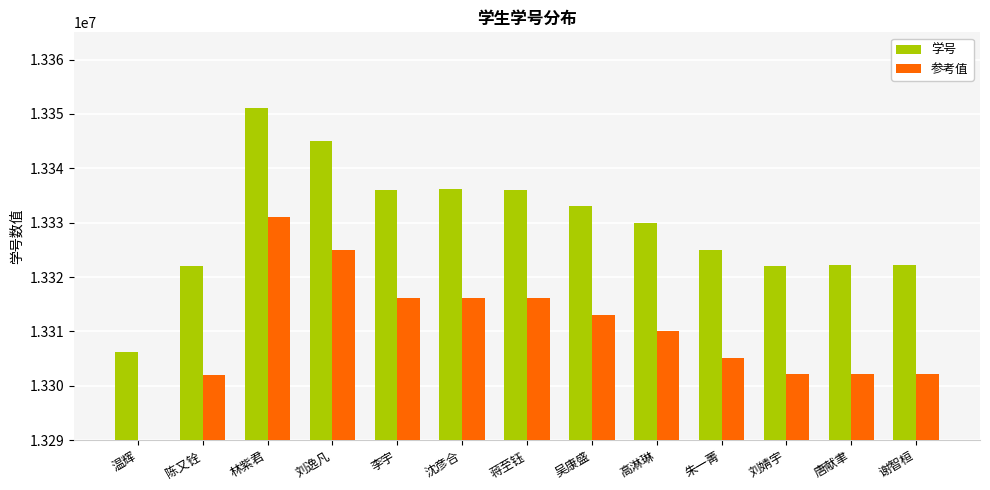

What is the lowest value of the 参考值 series?

13286156